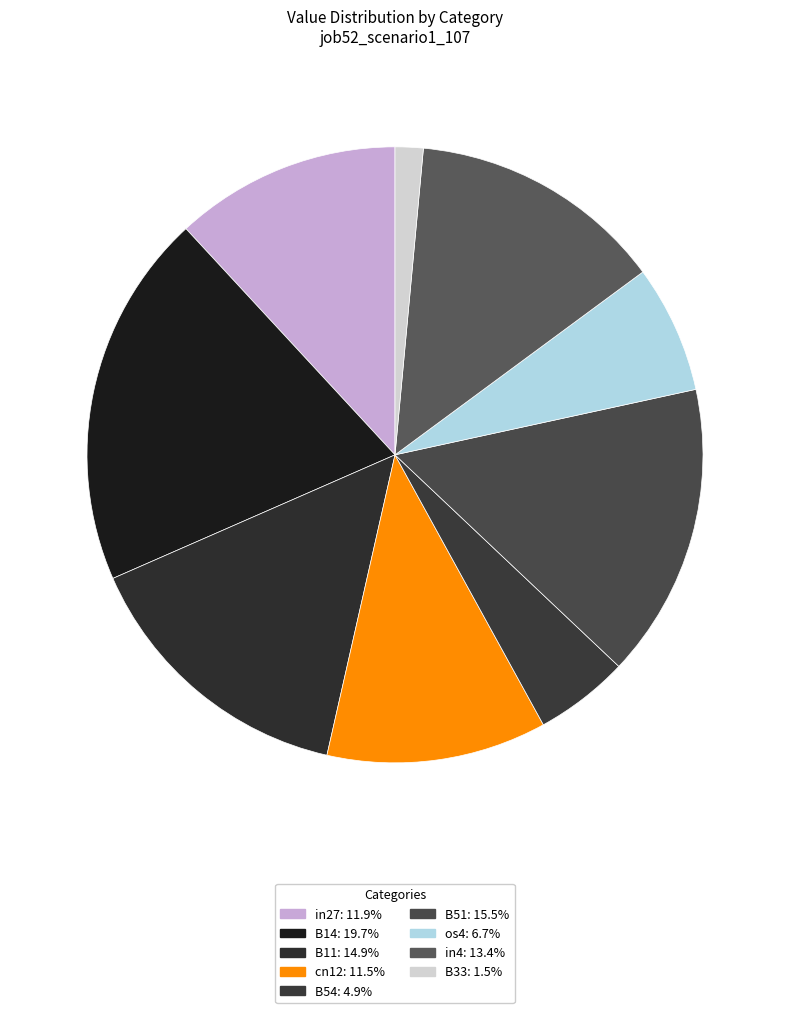

To the nearest percent, what portion does in4 represent?

13%